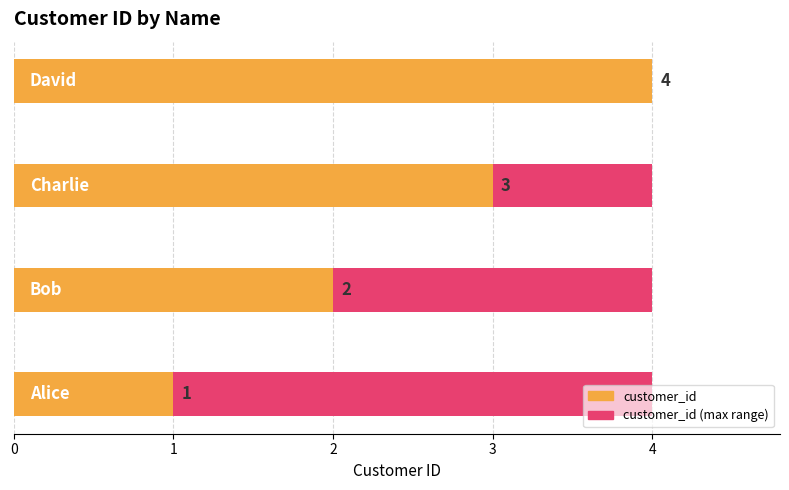

At which label does the data first exceed 3?

David